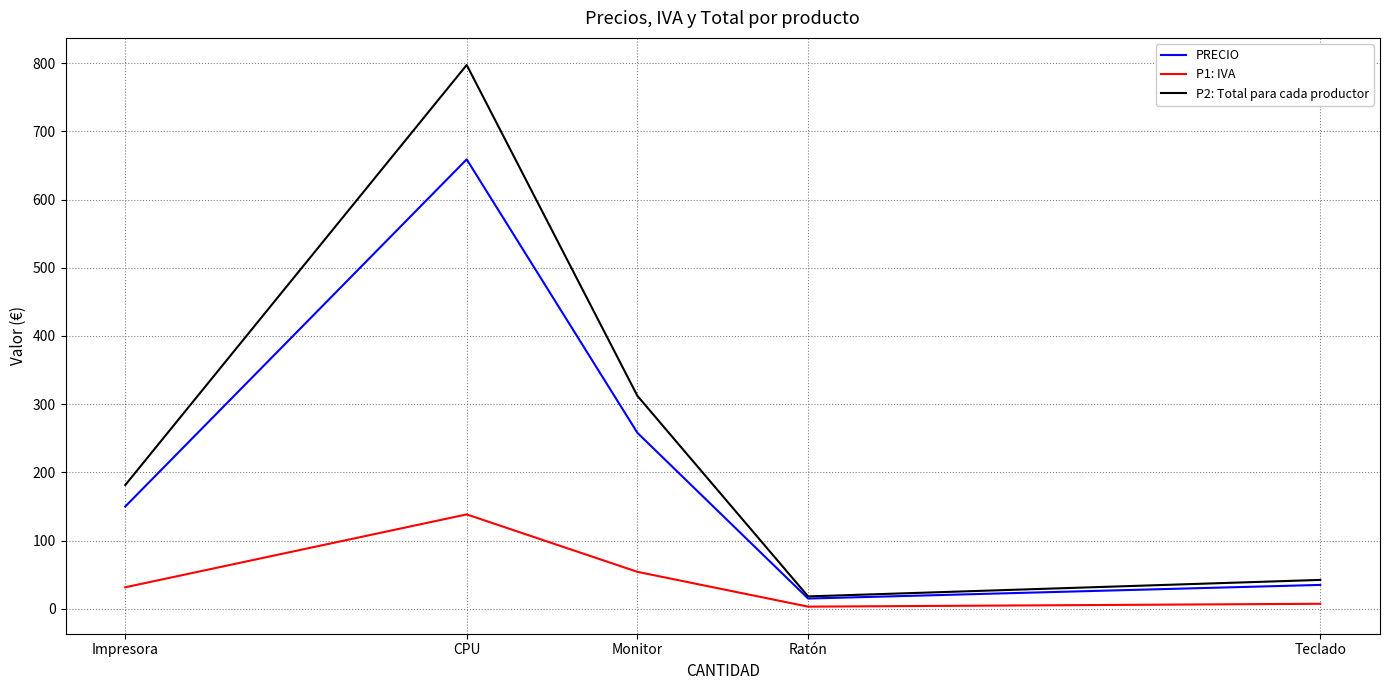

True or false: P2: Total para cada productor and P1: IVA intersect in this chart.

False